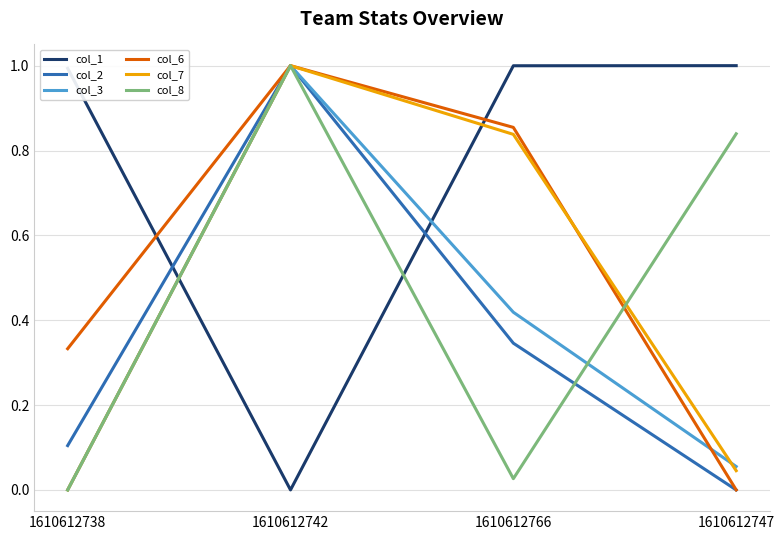

How many lines are shown in the chart?

6